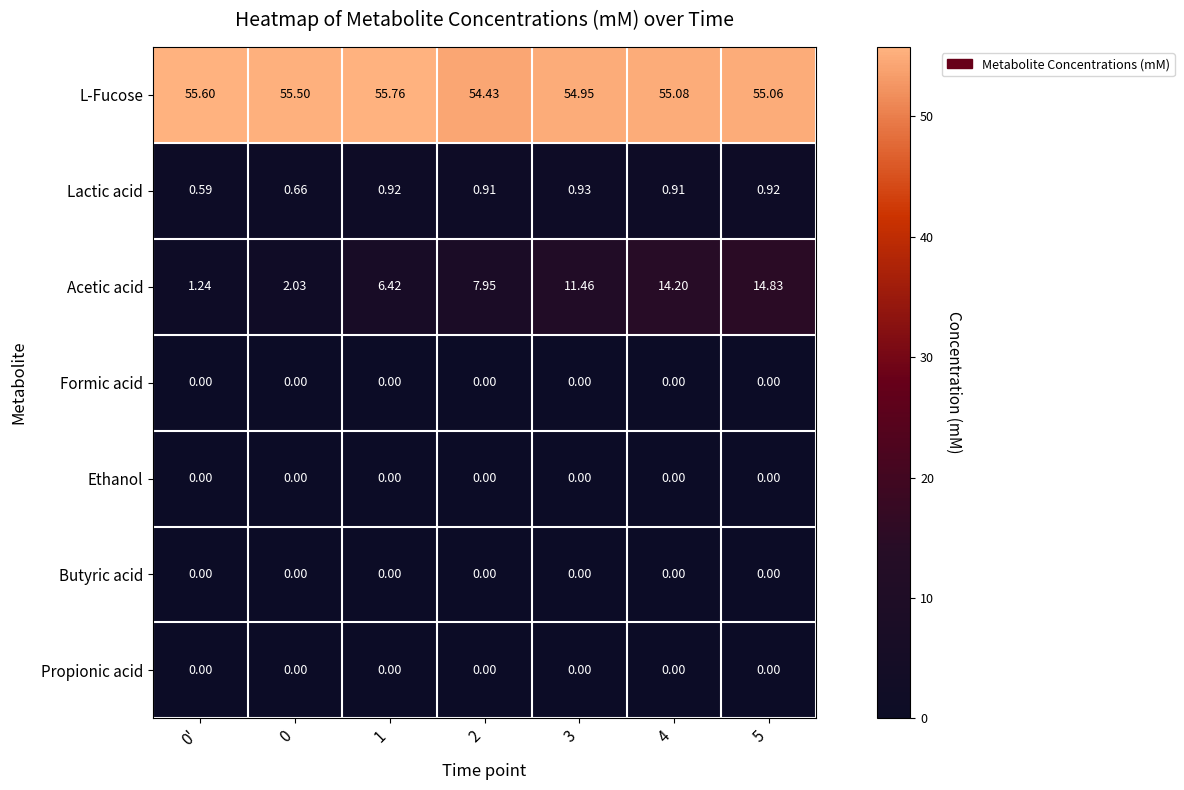

What is the spread (max minus min) of values at 0'?

55.6